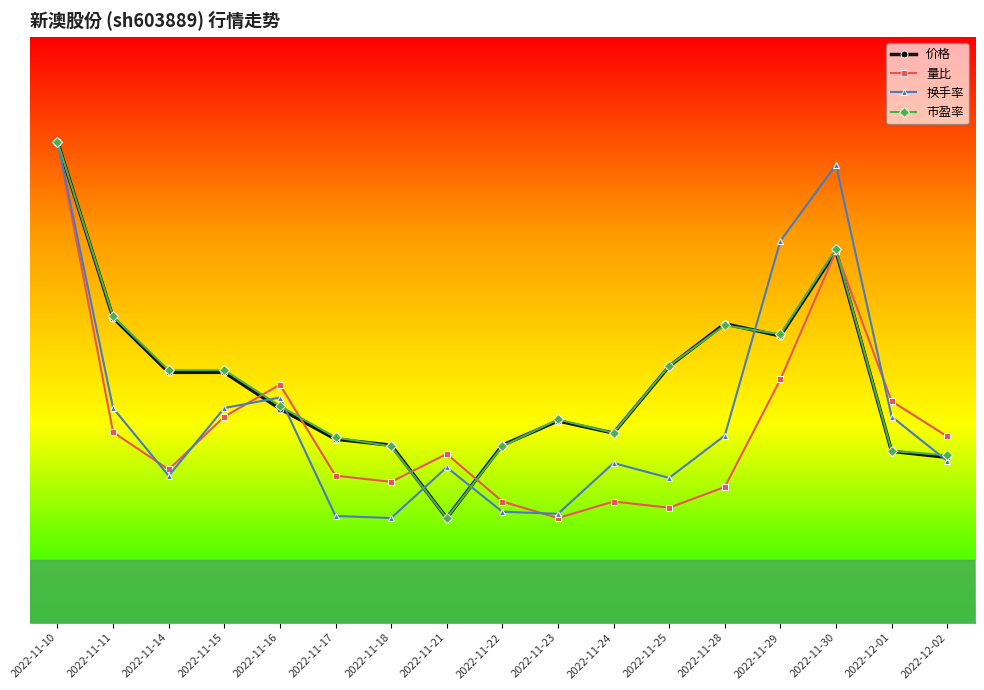

Where is the first local minimum for 量比?

2022-11-14